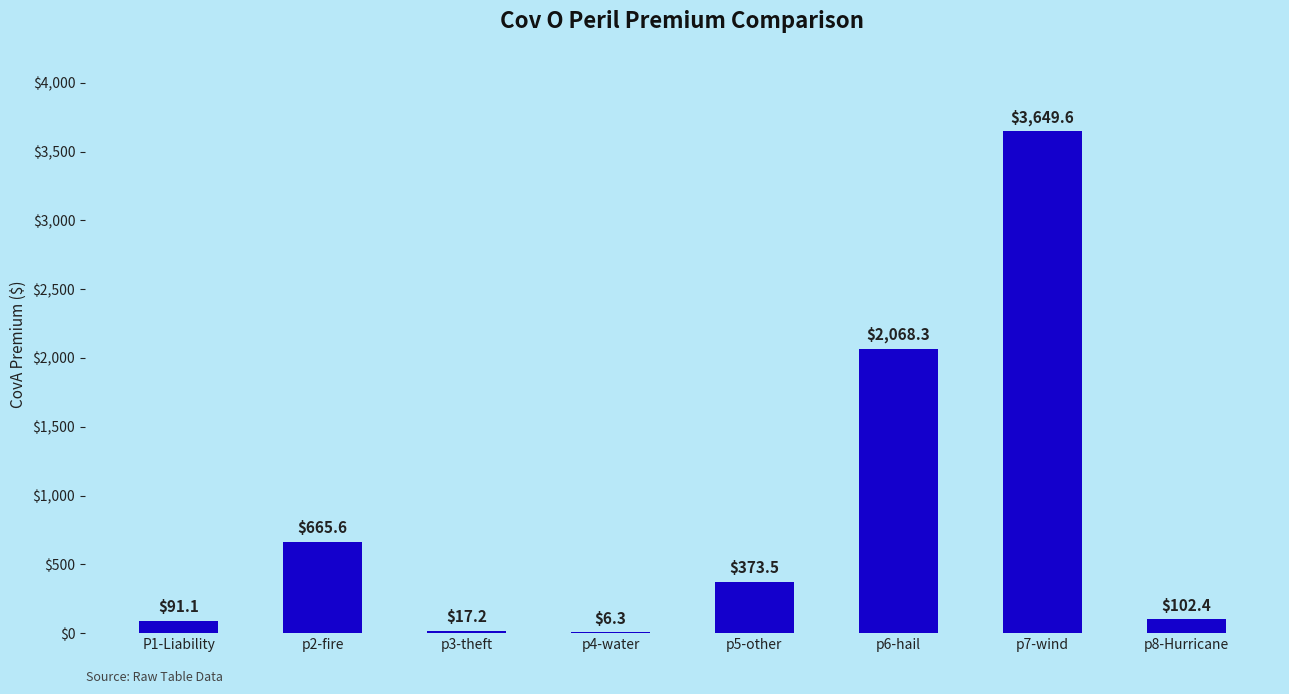

What is the greatest value displayed?

3649.6